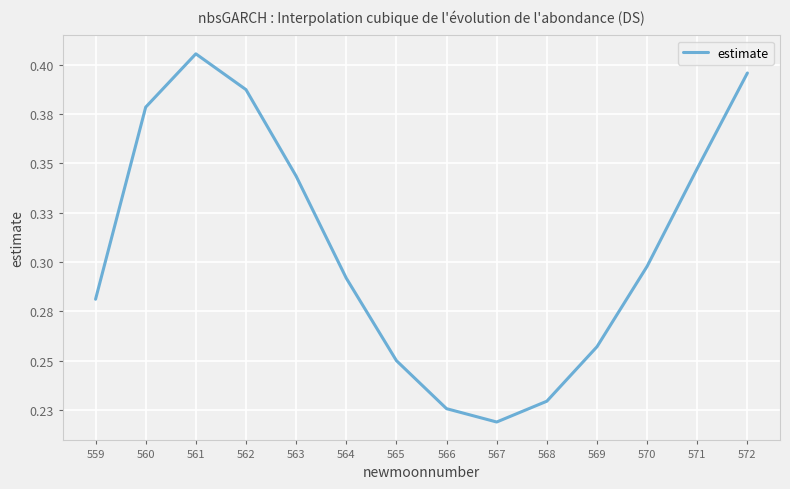

Does the chart have visible grid lines?

Yes